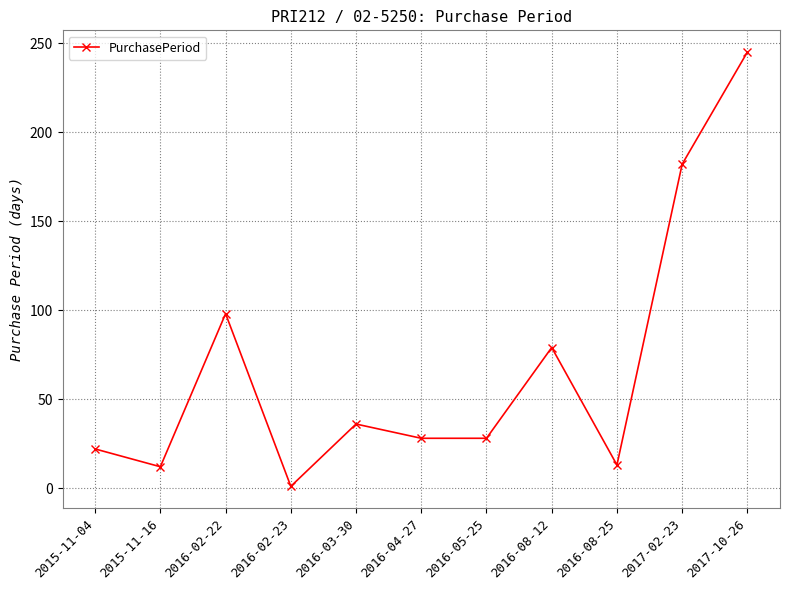

True or false: the data shows 13 at 2016-08-25.

True